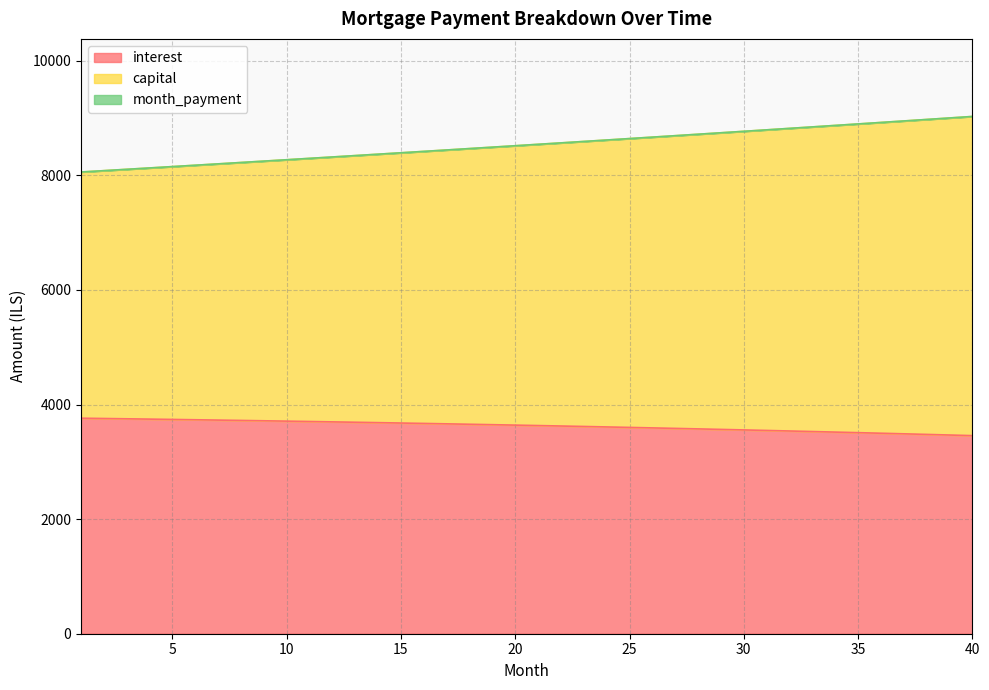

The value of interest at 15 is 4790.8. True or false?

False